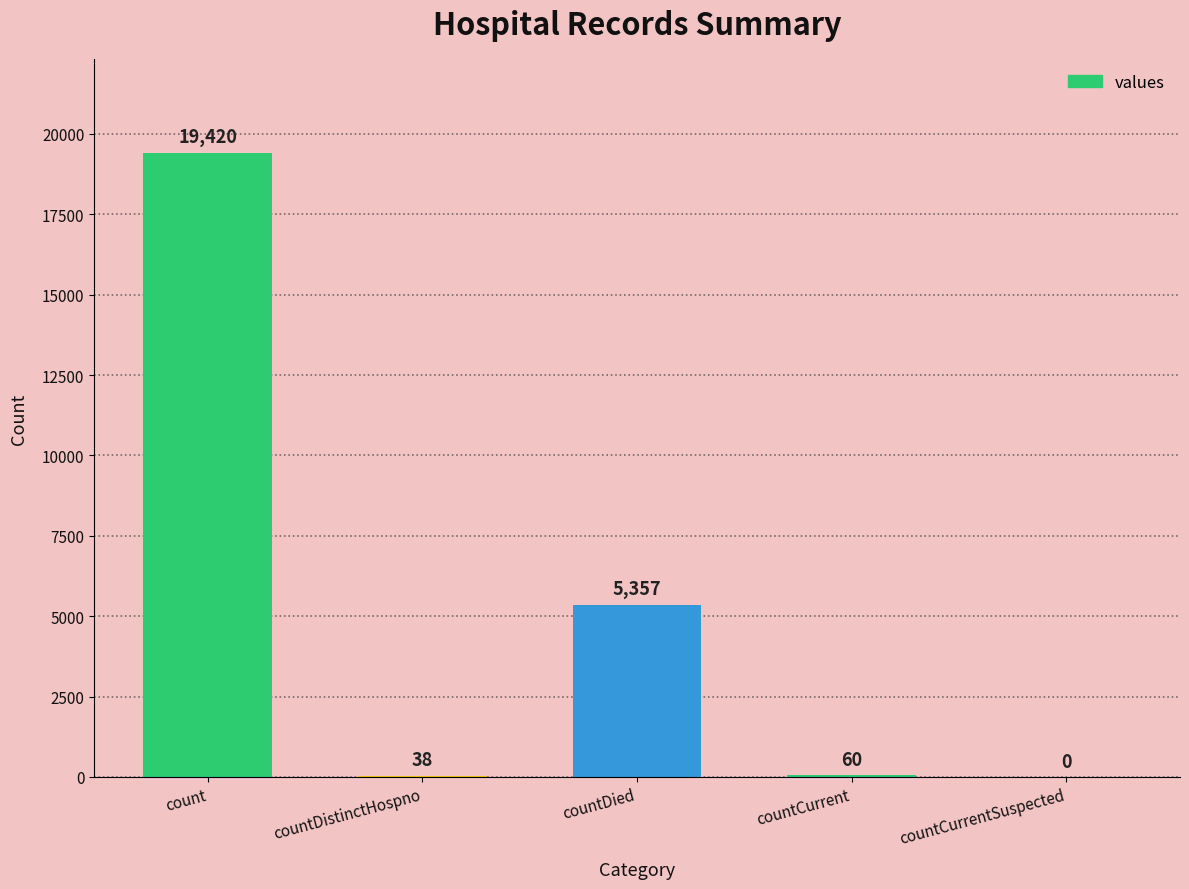

Reading left to right, extract all data points from this chart.

count=19420	countDistinctHospno=38	countDied=5357	countCurrent=60	countCurrentSuspected=0